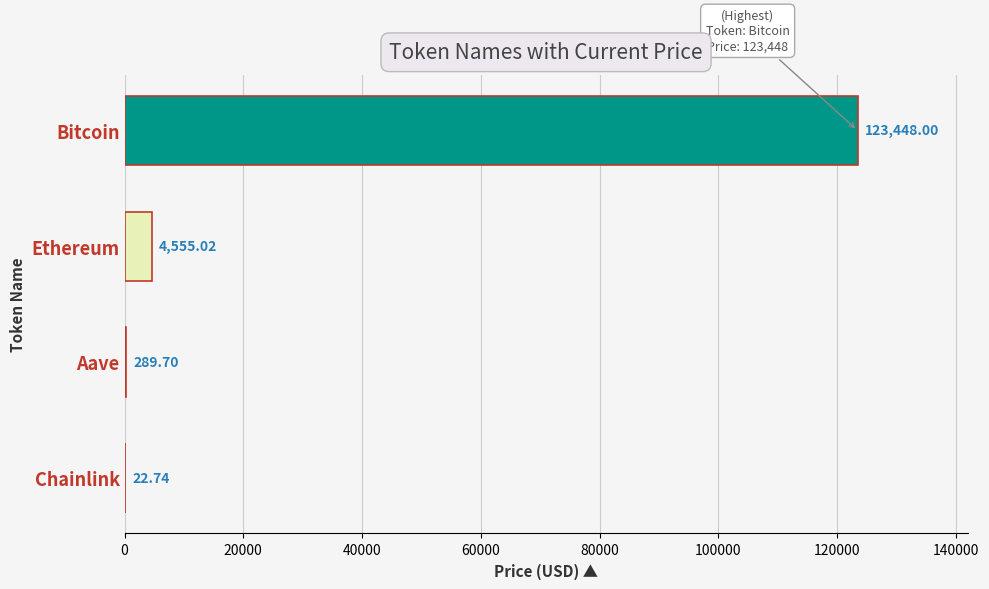

Which category has the highest value across all series?

Bitcoin